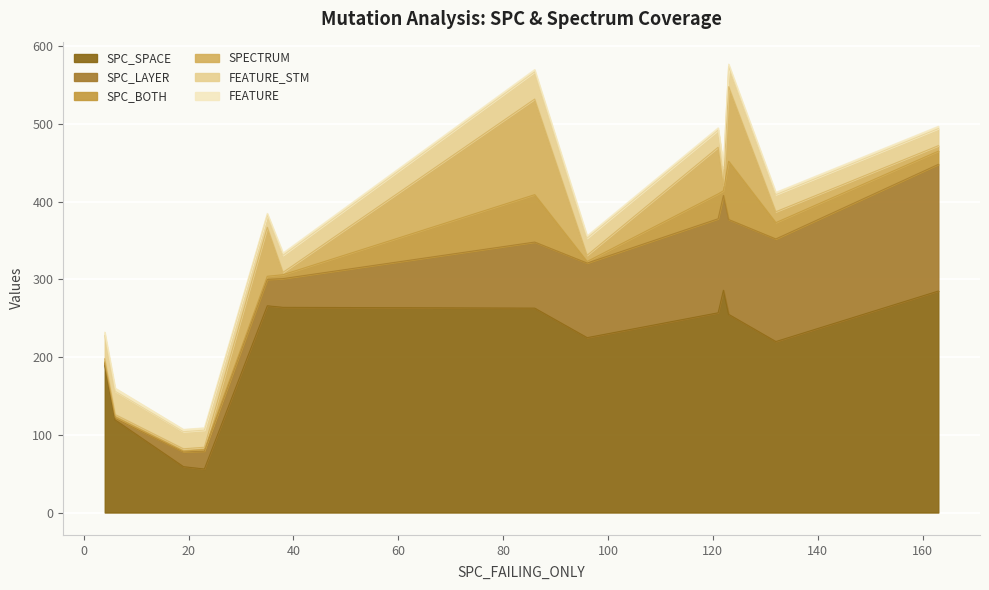

How many values in the SPC_SPACE series are below 255?

6